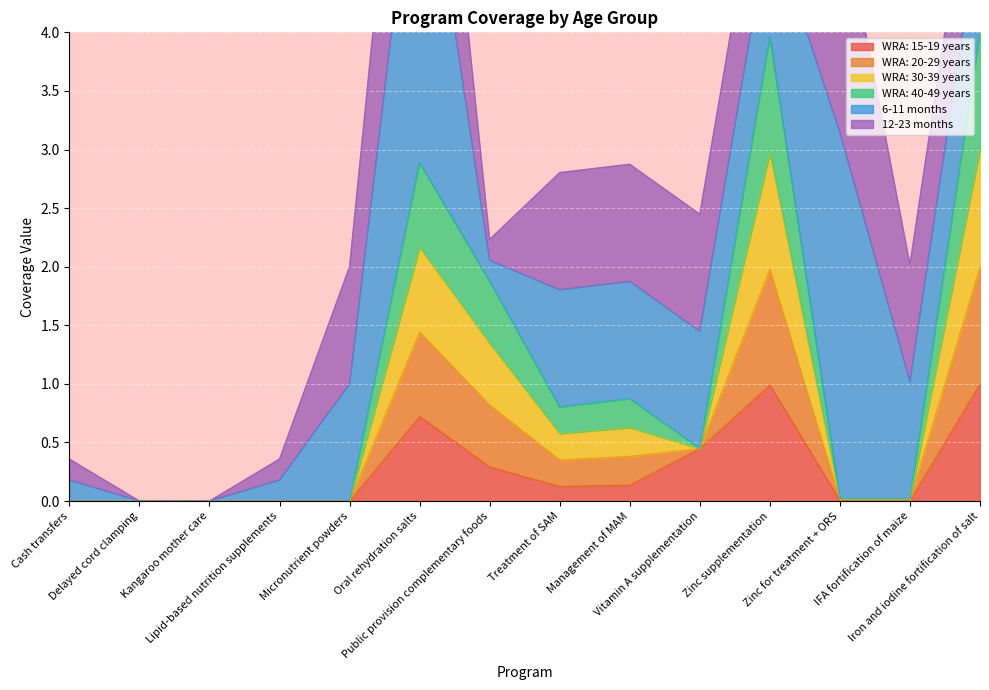

The value of WRA: 15-19 years at Management of MAM is 0.1. True or false?

True